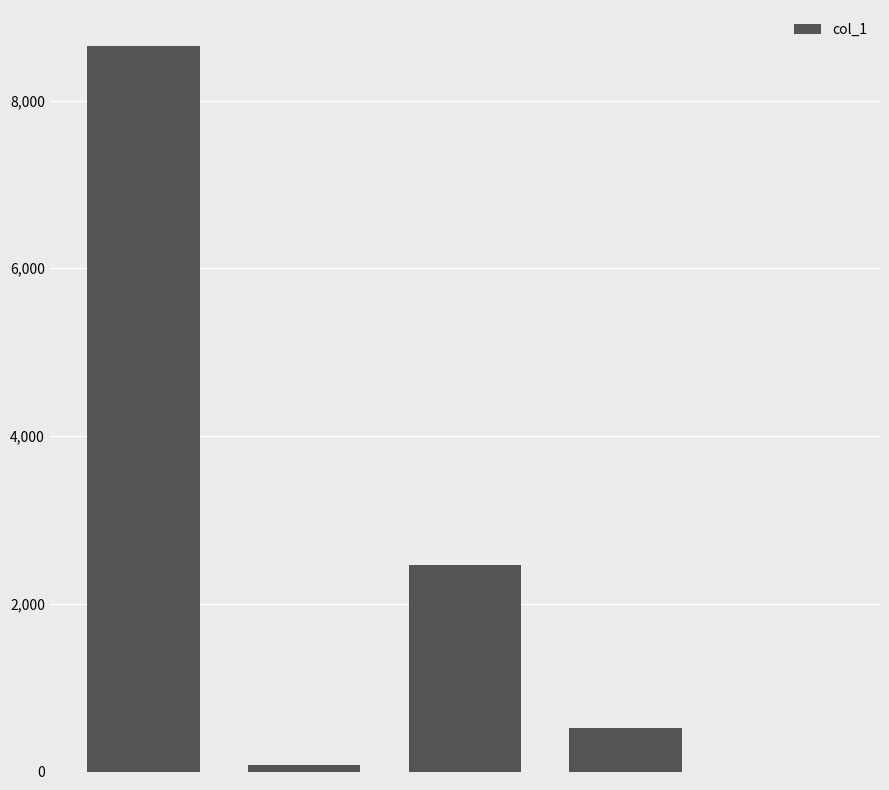

What is the sum of all values?

11710